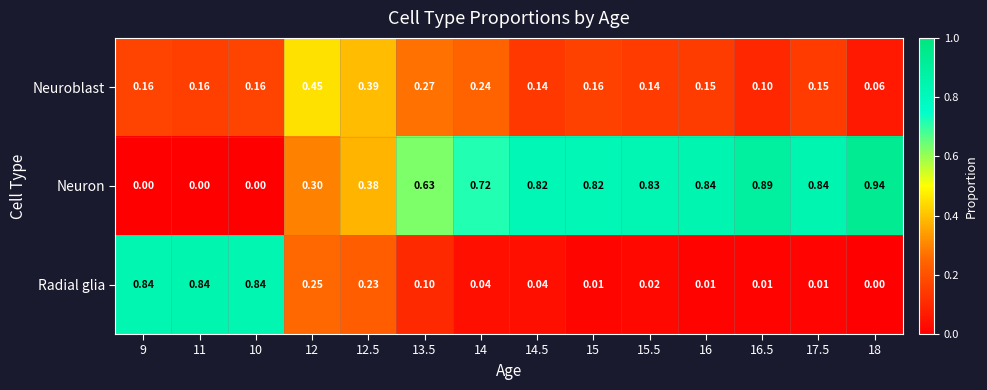

Rank the series at 13.5 from highest to lowest value.

Neuron, Neuroblast, Radial glia